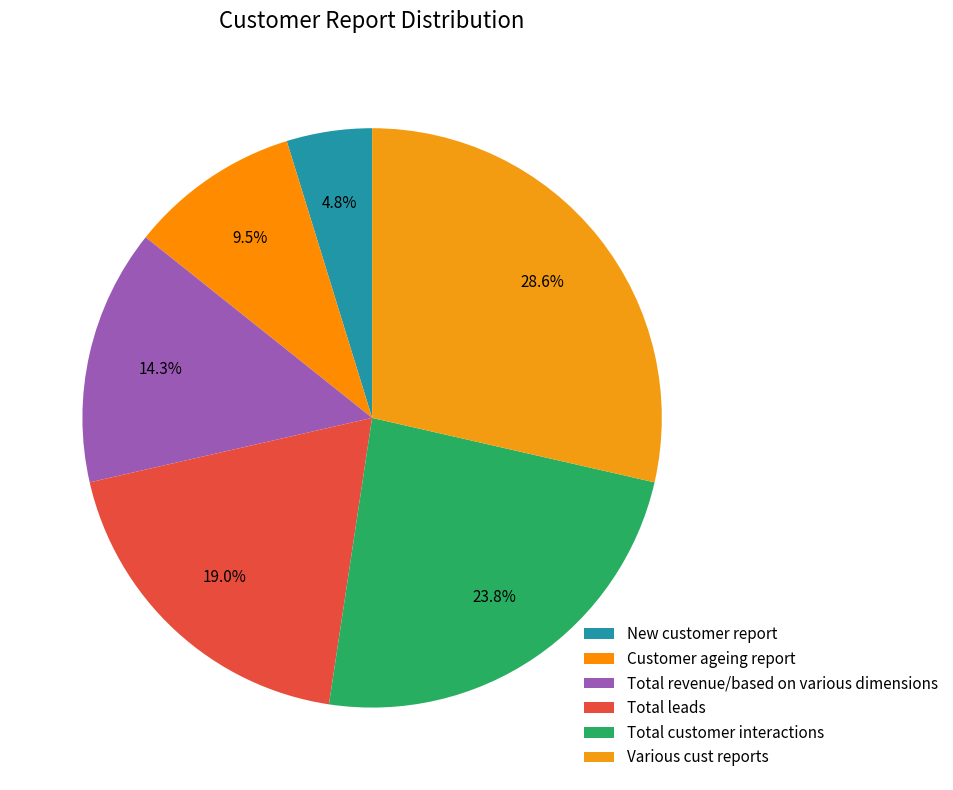

Is there a majority slice in this chart?

No